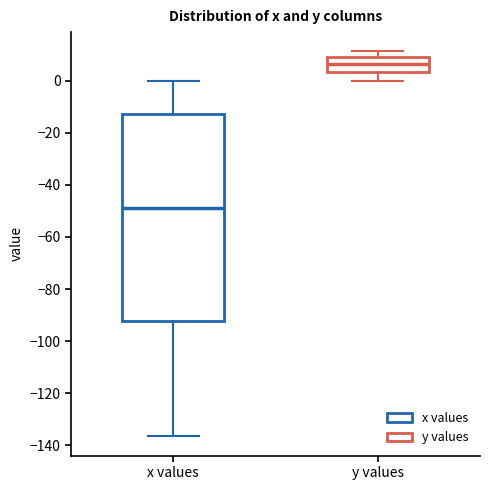

Which box is the tallest, from its lower edge to its upper edge?

x values